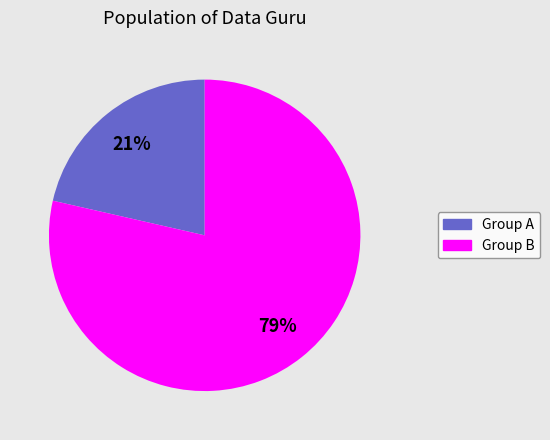

Is there any slice that represents more than half of the pie?

Yes